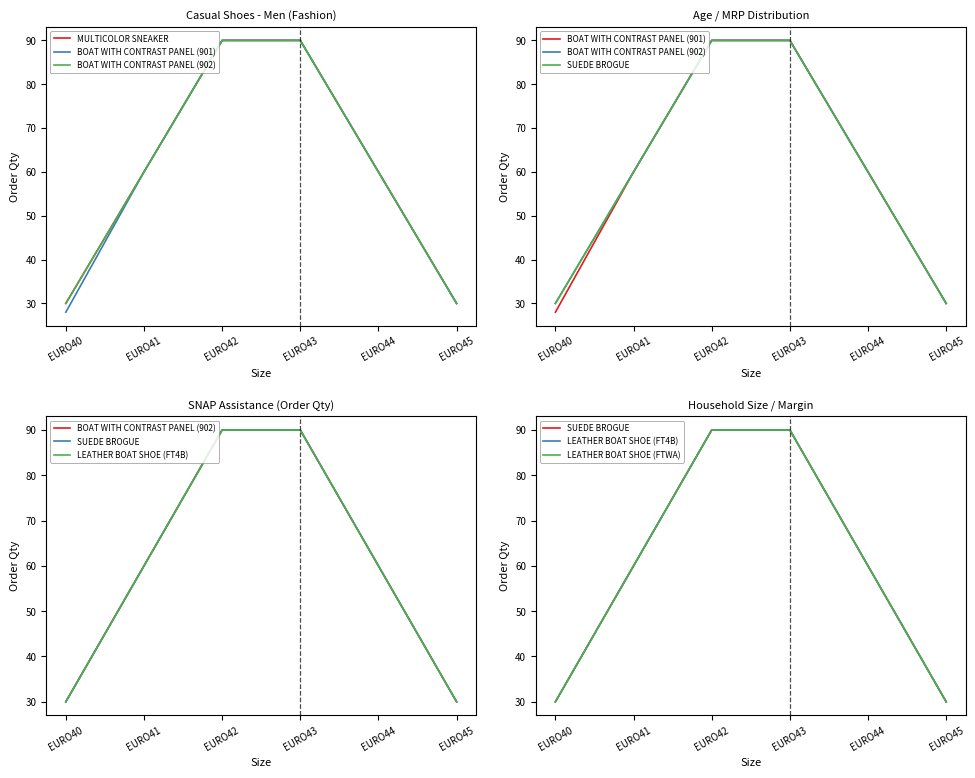

Where is MULTICOLOR SNEAKER nearest to the value 60?

EURO41